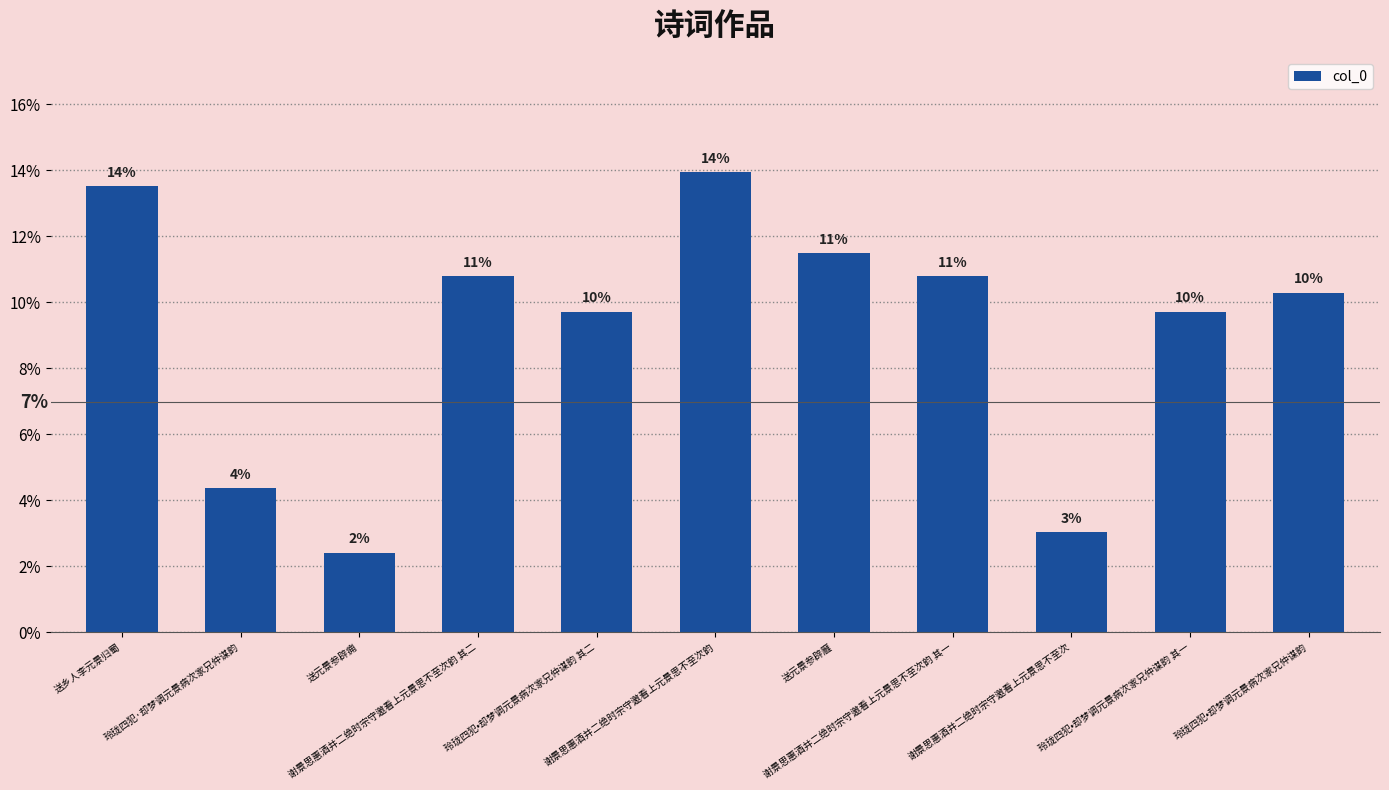

Where is the data nearest to the value 0?

送元景参辟痈